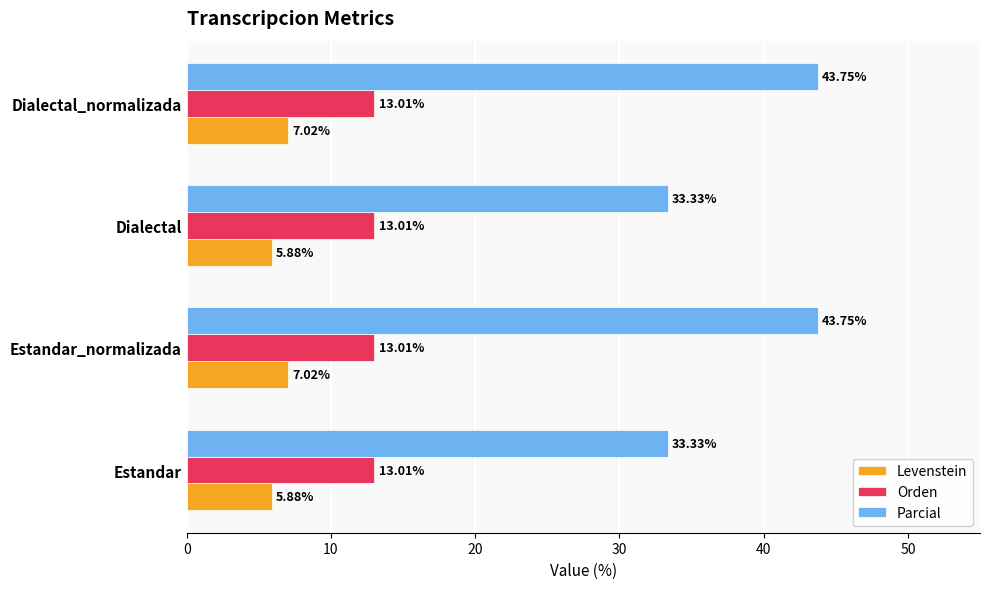

Count the number of categories in the chart.

4